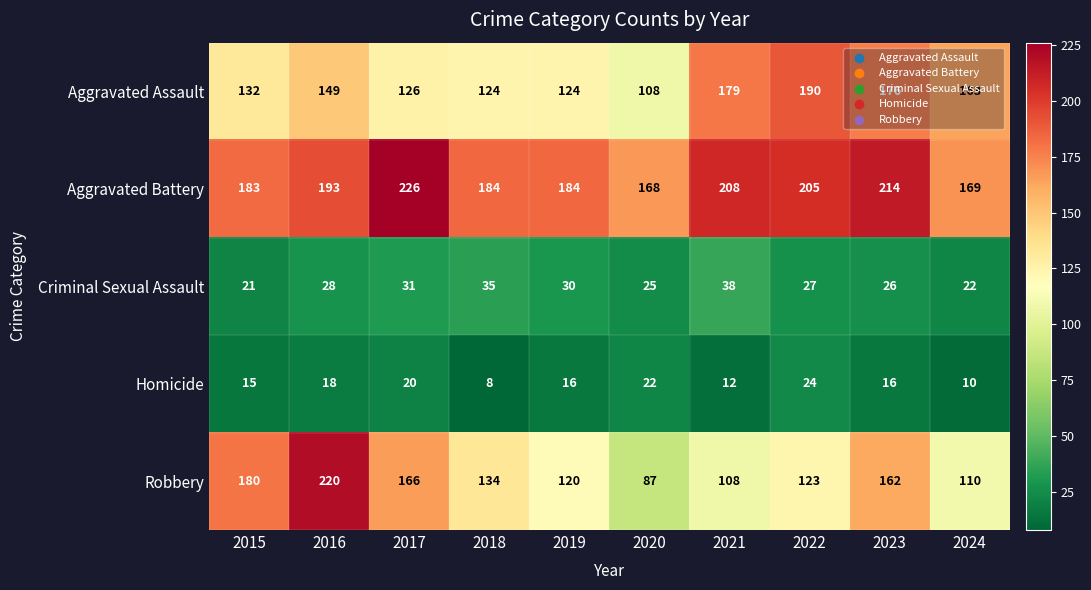

Is it true that Homicide equals 12 at 2021?

True